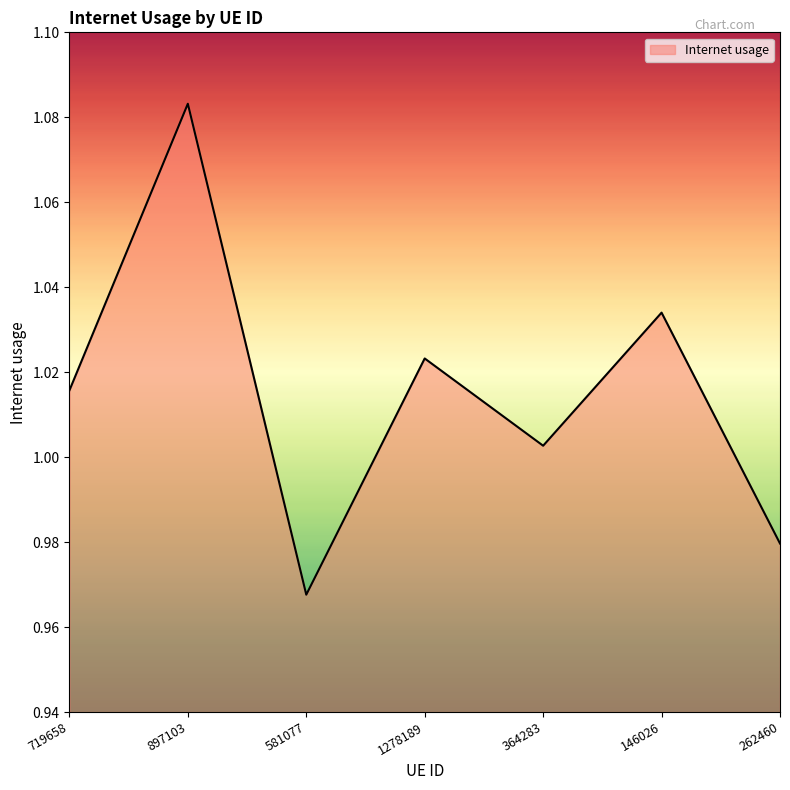

What is the sum of all values?

7.1